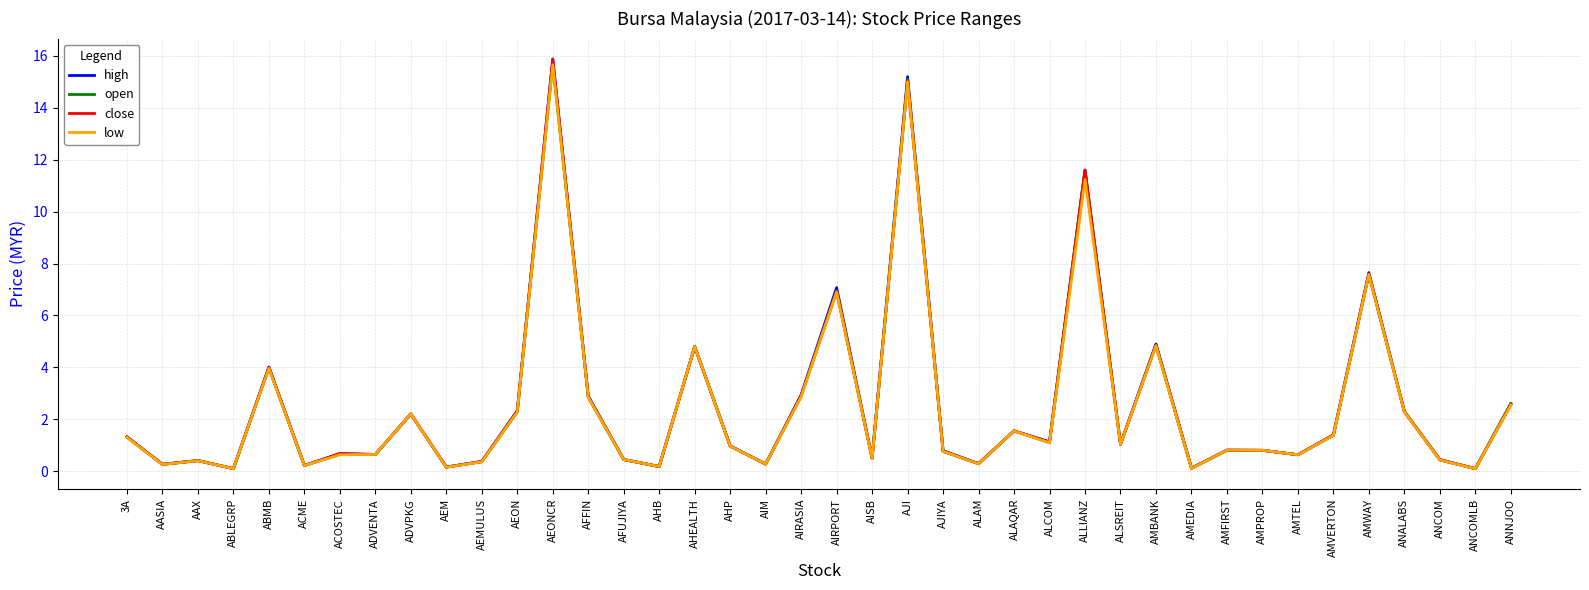

At which category is the sum across all series the highest?

AEONCR